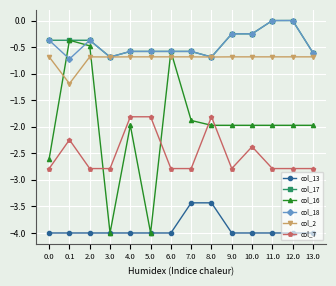

The value of col_16 at 0.0 is -2.6. True or false?

True